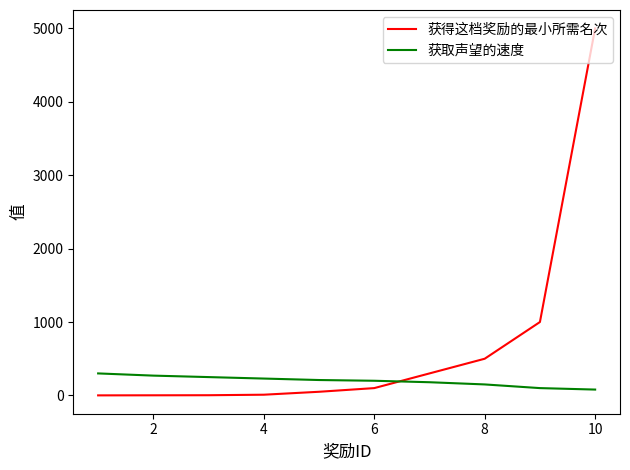

Which series has the widest spread of values?

获得这档奖励的最小所需名次